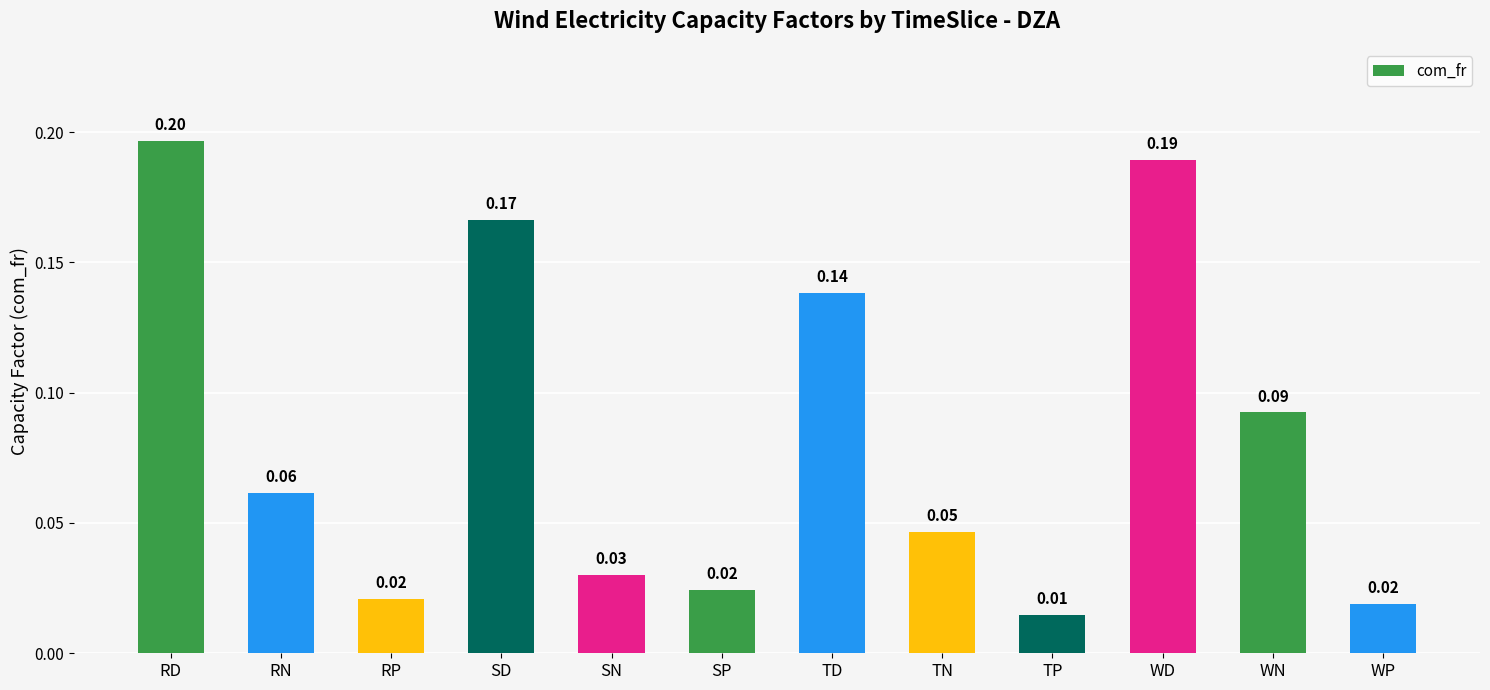

What position from the right is TN?

5